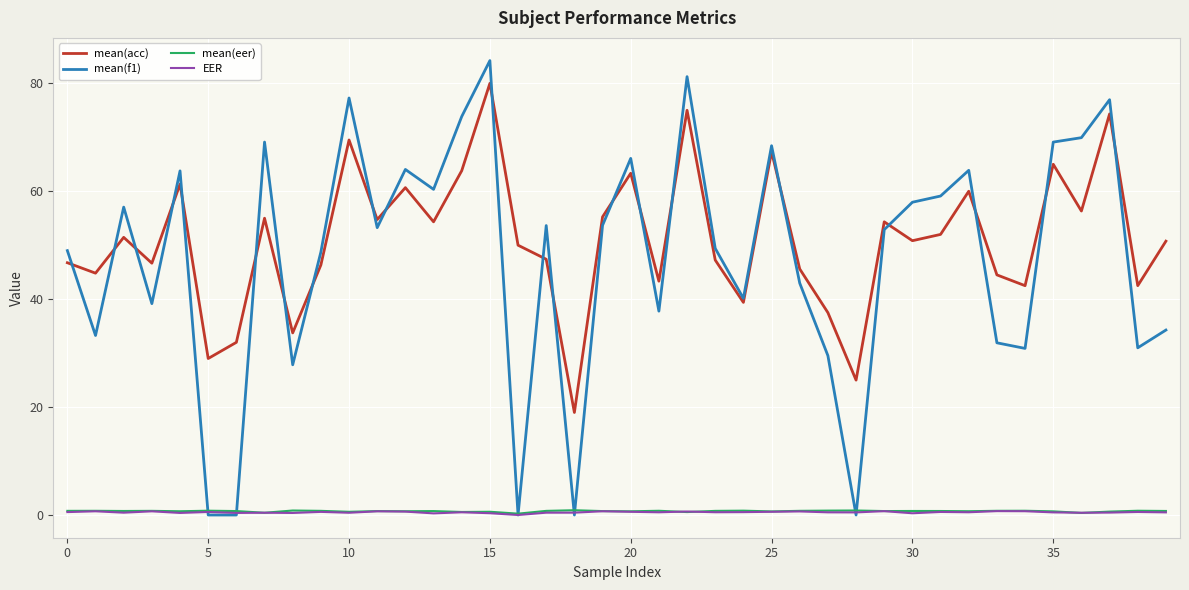

What is the greatest value displayed?

84.2